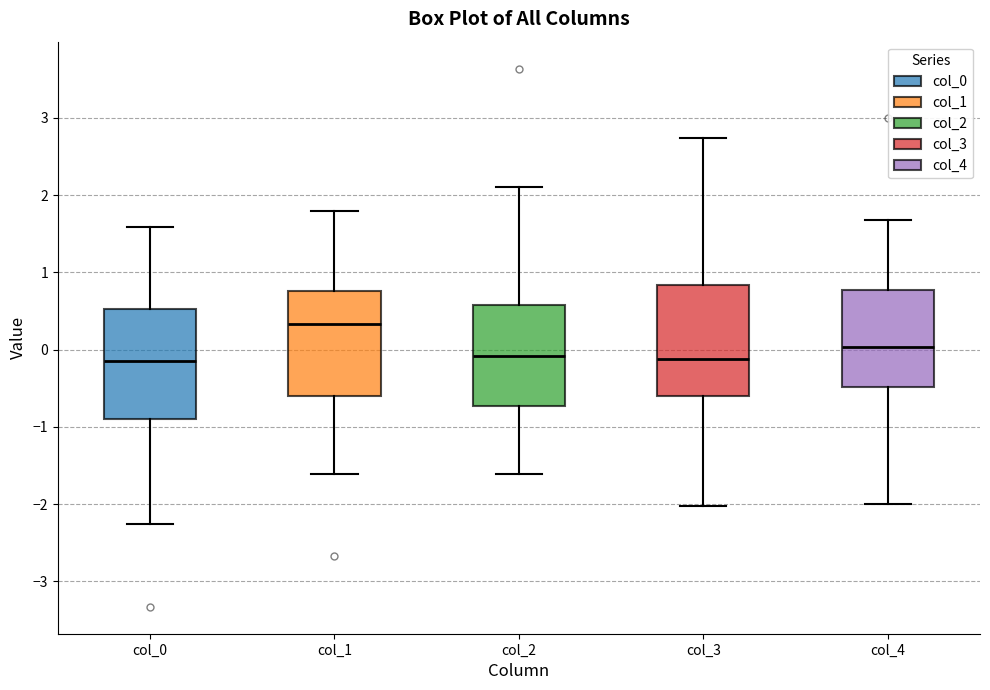

Reading left to right, transcribe this box plot: for each box, give where its median line is, the range the box spans, and where its two whiskers end, as read against the y-axis. The values are not printed on the chart, so give them approximately, as read against the axis.

col_0: median -0.1, box -0.9 to 0.5, whiskers -2.3 to 1.6
col_1: median 0.3, box -0.6 to 0.8, whiskers -1.6 to 1.8
col_2: median -0.1, box -0.7 to 0.6, whiskers -1.6 to 2.1
col_3: median -0.1, box -0.6 to 0.8, whiskers -2.0 to 2.7
col_4: median 0.0, box -0.5 to 0.8, whiskers -2.0 to 1.7